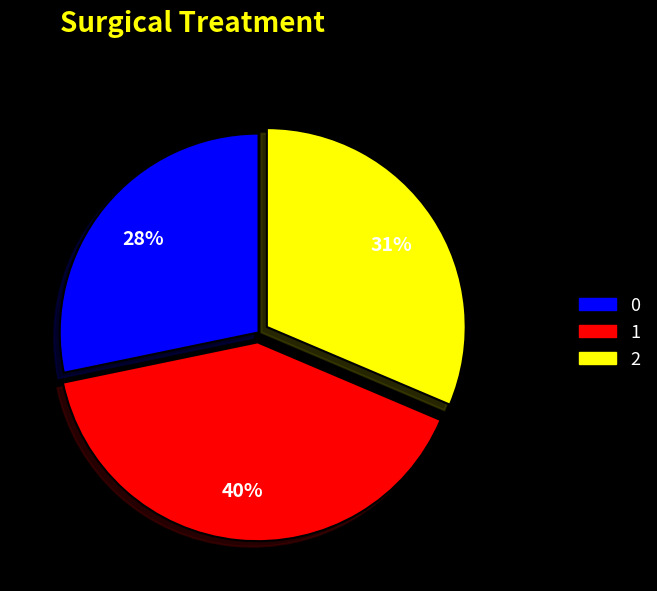

Combined, do 0 and 2 account for over 50%?

Yes